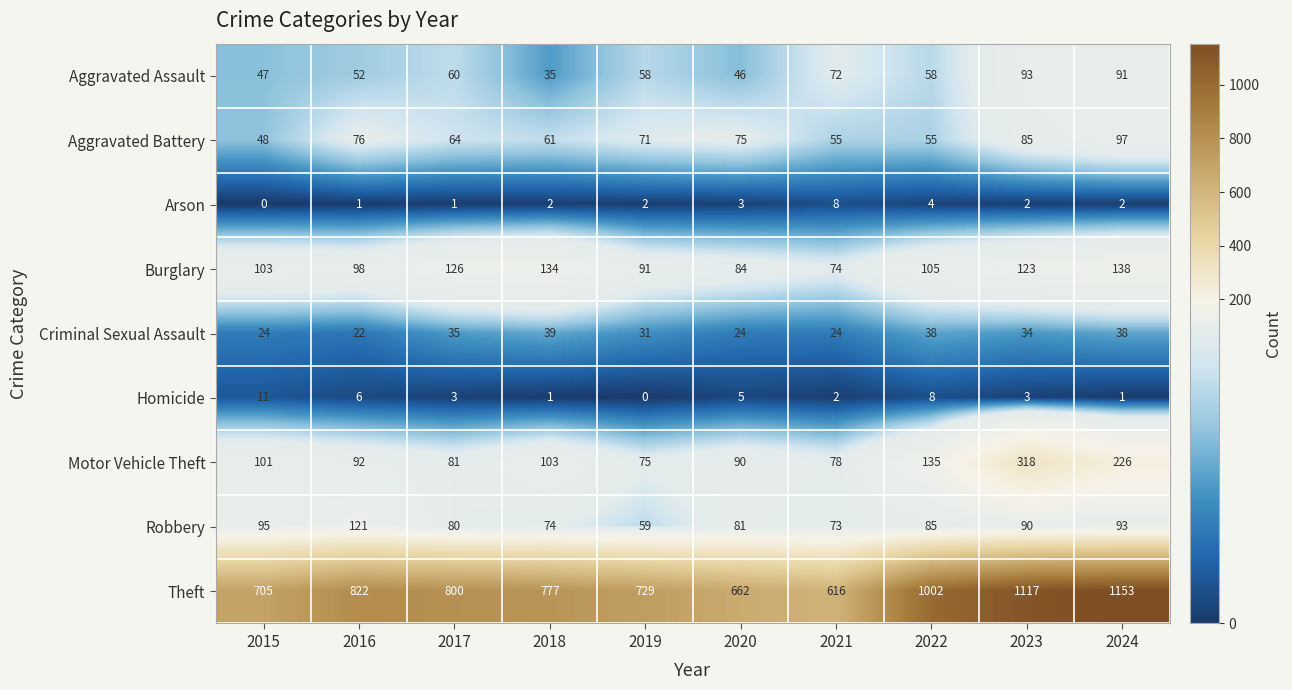

Which series has the widest spread of values?

Theft